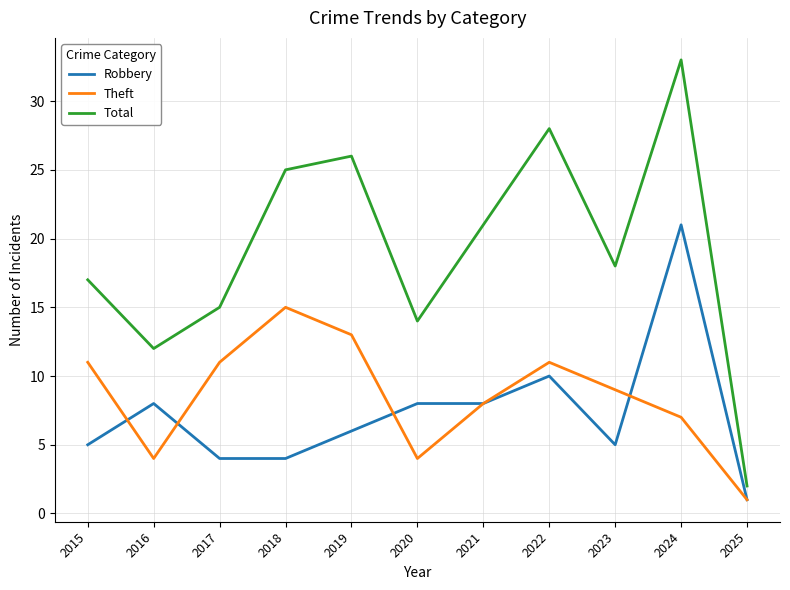

Is this an area chart (filled region under the line)?

No